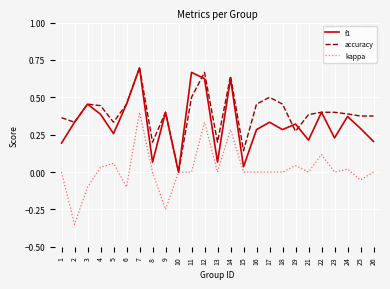

In f1, how many points are lower than both neighbors (excluding endpoints)?

8